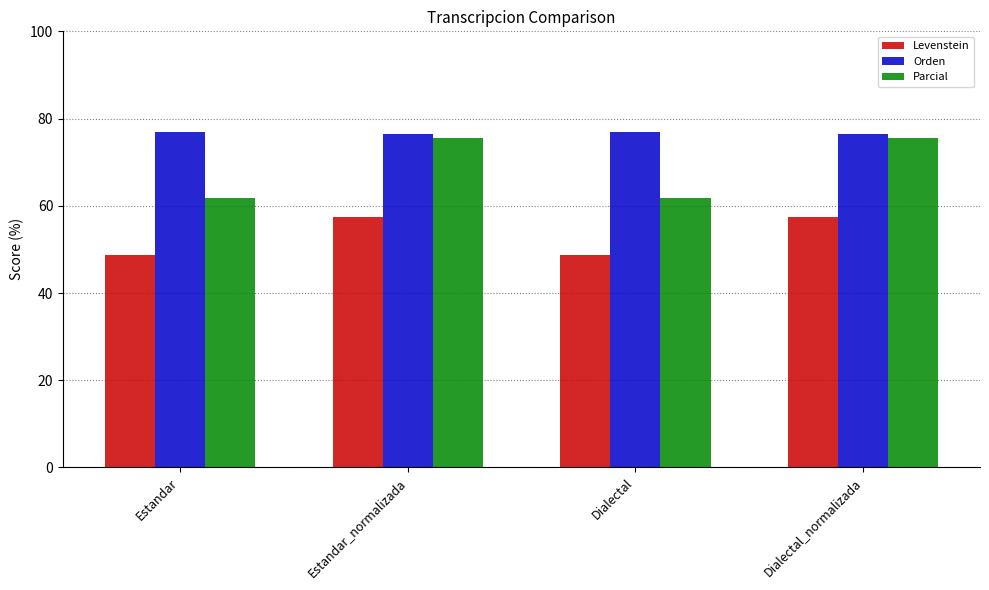

The Levenstein series shows 57.4 at Estandar_normalizada. True or false?

True